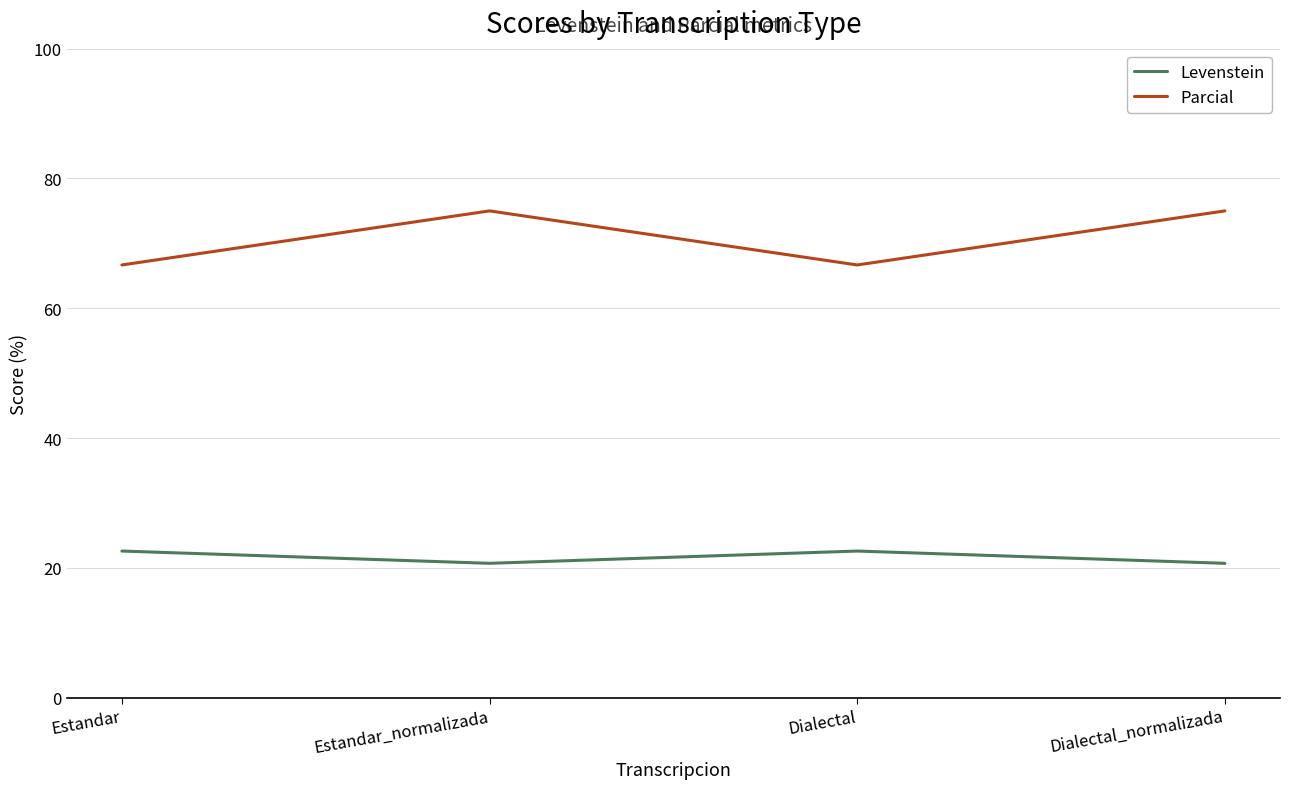

In Parcial, how many points are higher than both neighbors (excluding endpoints)?

1